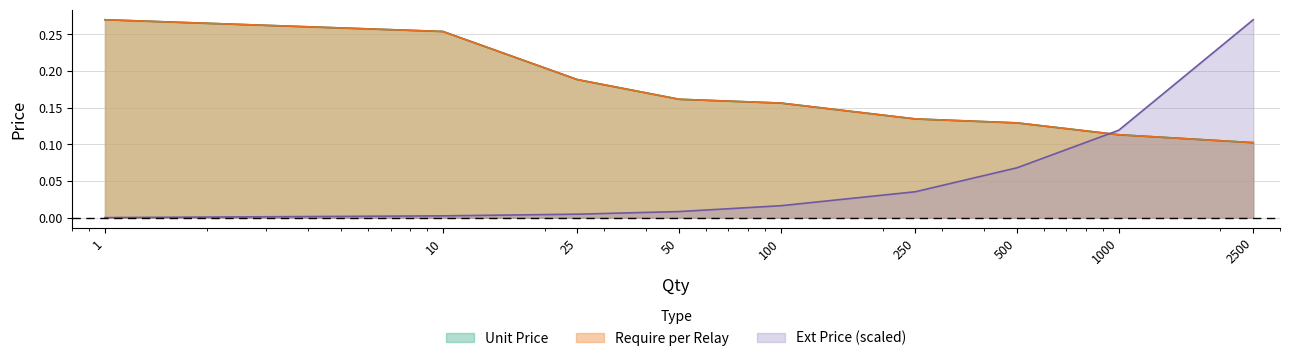

What are all the series names shown in the legend?

Unit Price, Ext Price, Require per Relay